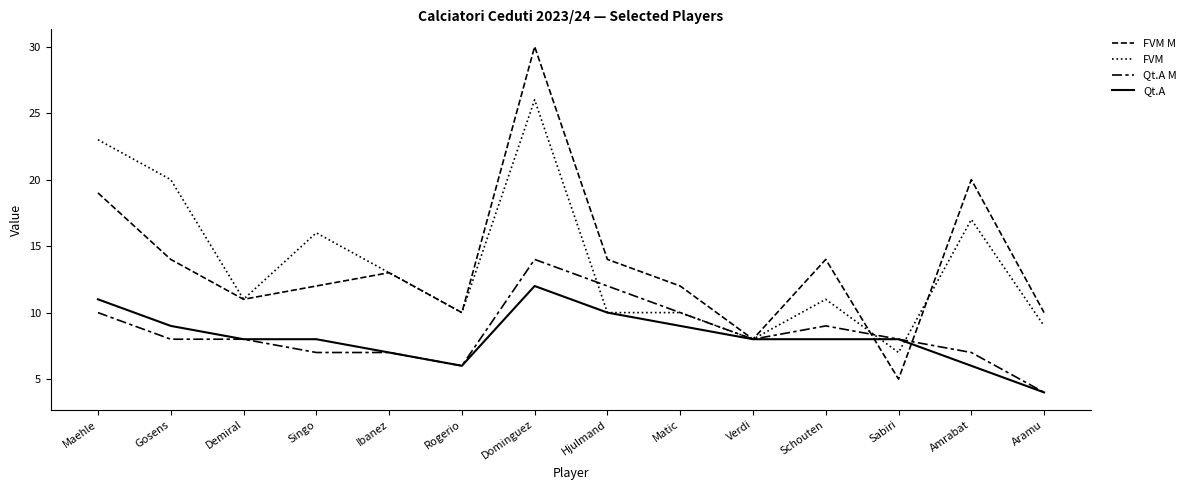

Does the chart display data point markers on the line(s)?

No